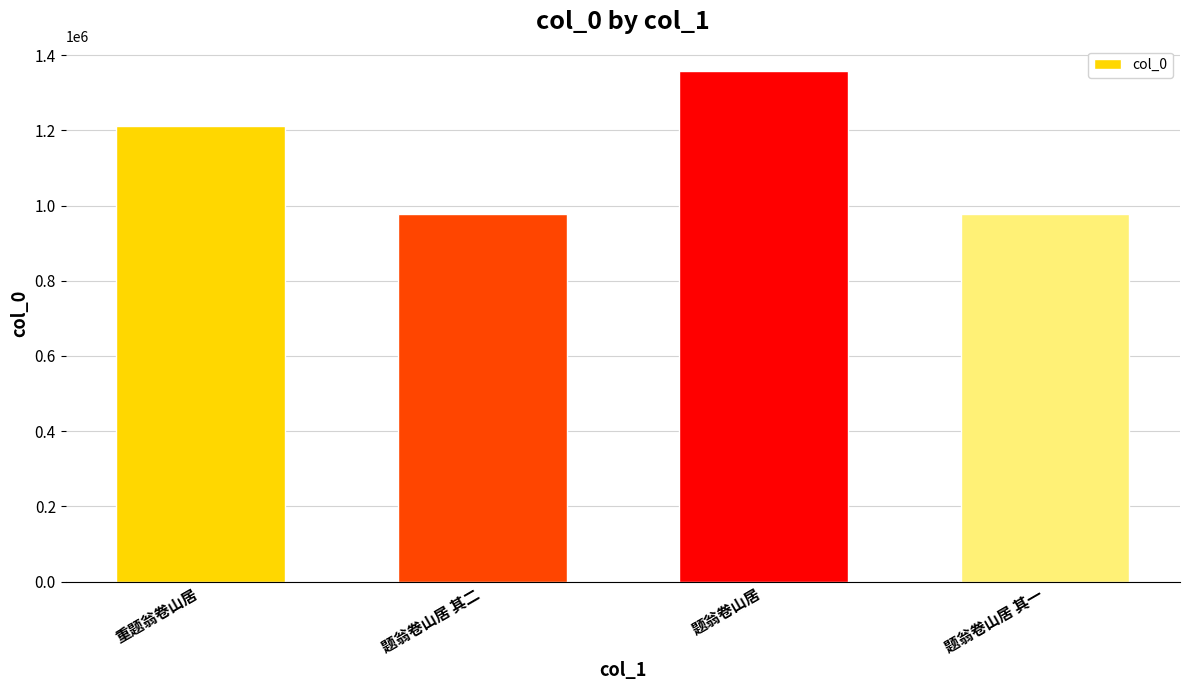

Which label corresponds to the largest value in the chart?

题翁卷山居